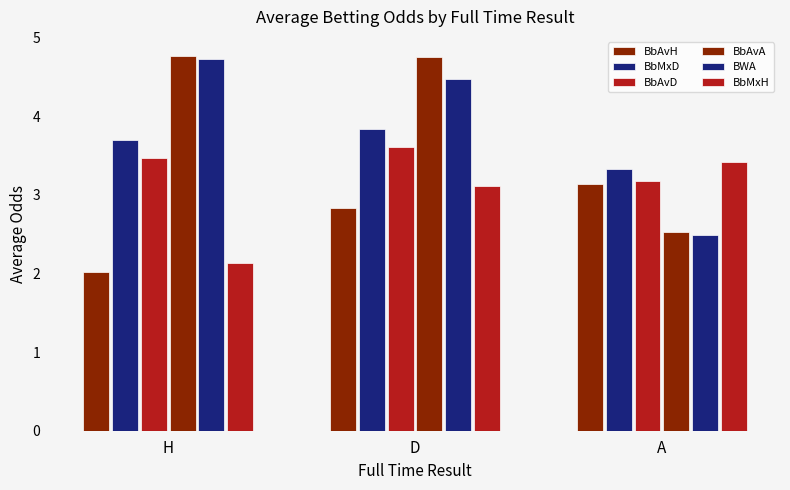

Between D and A, which series saw the biggest shift?

BbAvA